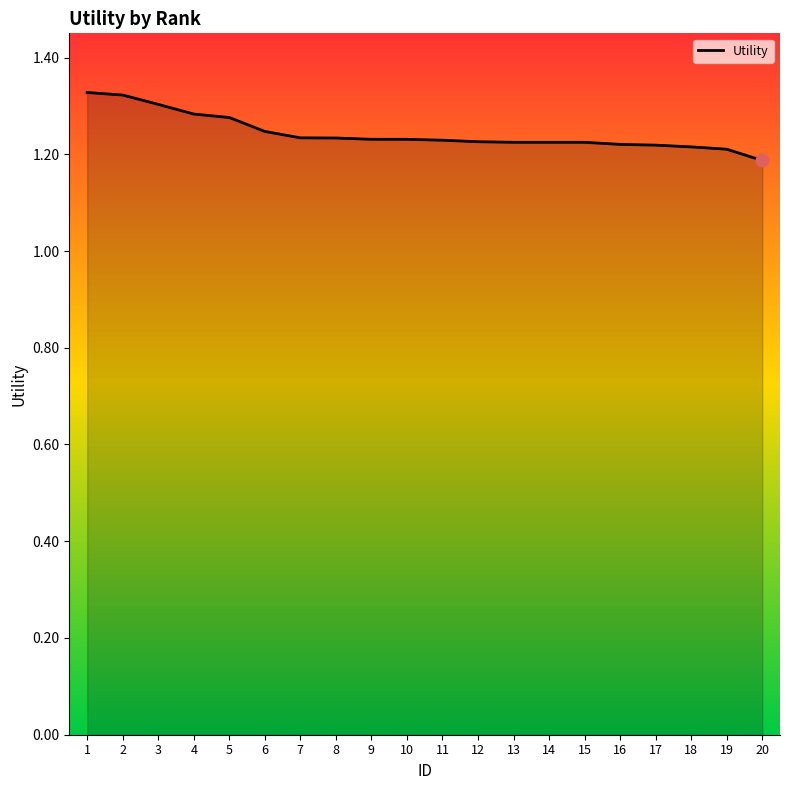

What is the change in value from 4 to 18?

-0.1